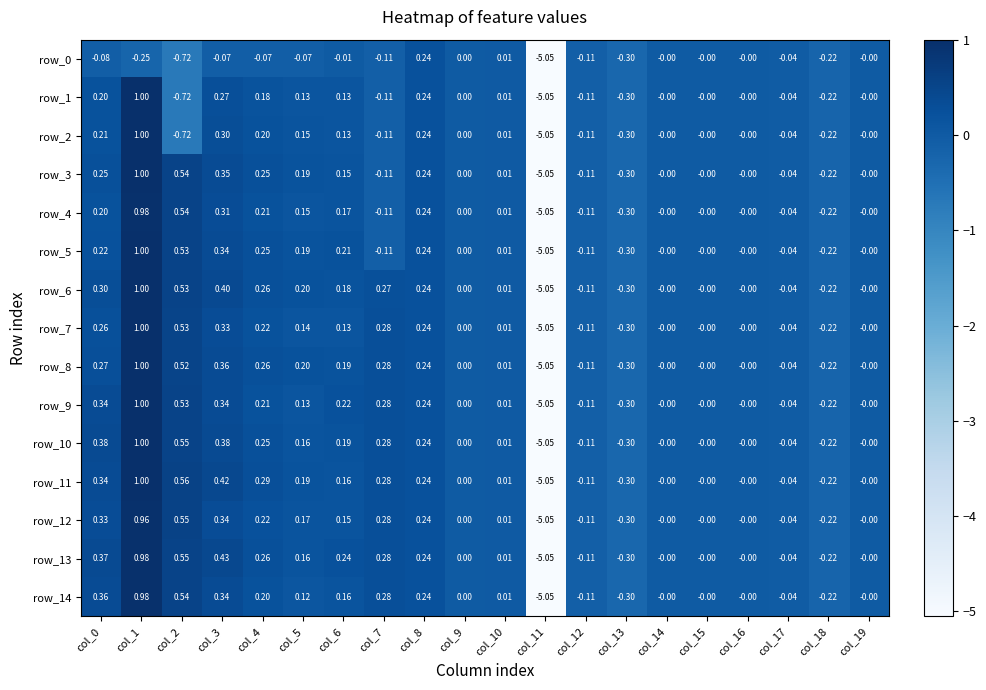

At how many categories does at least one series exceed -2?

19